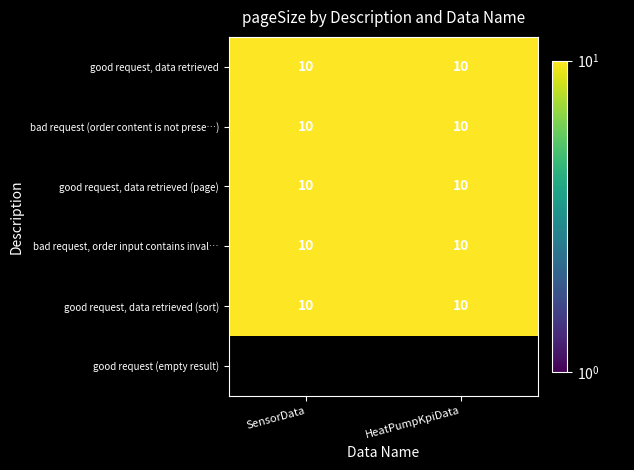

Which has a higher value, 1 or 5?

1